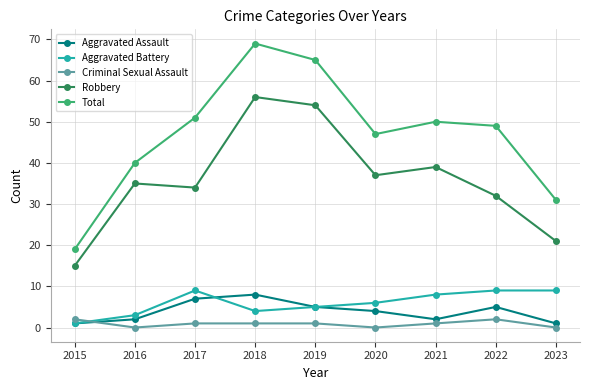

What is the sum of the Criminal Sexual Assault values at 2020 and 2015?

2